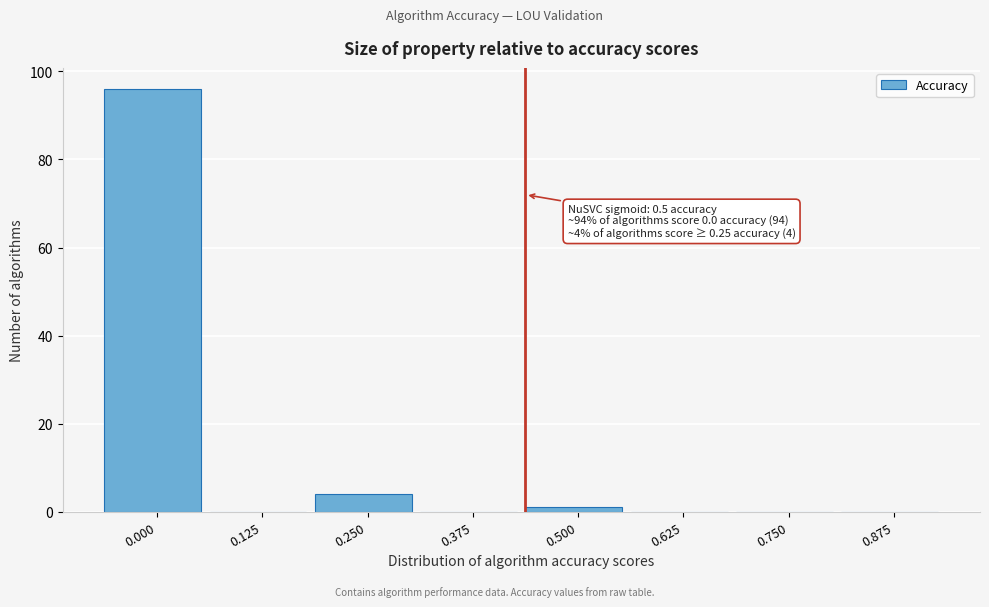

Reading left to right, extract all data points from this chart.

0.000=96	0.125=0	0.250=4	0.375=0	0.500=1	0.625=0	0.750=0	0.875=0